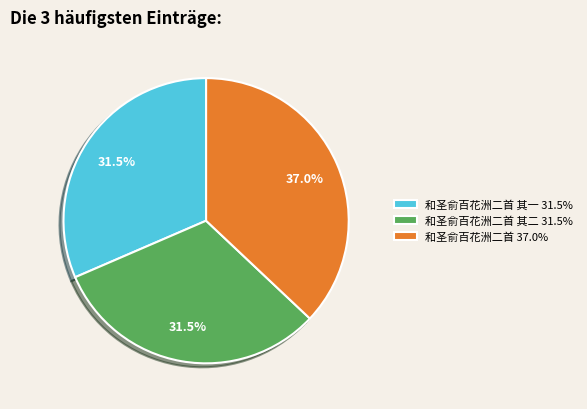

Which slice is the largest?

和圣俞百花洲二首 37.0%